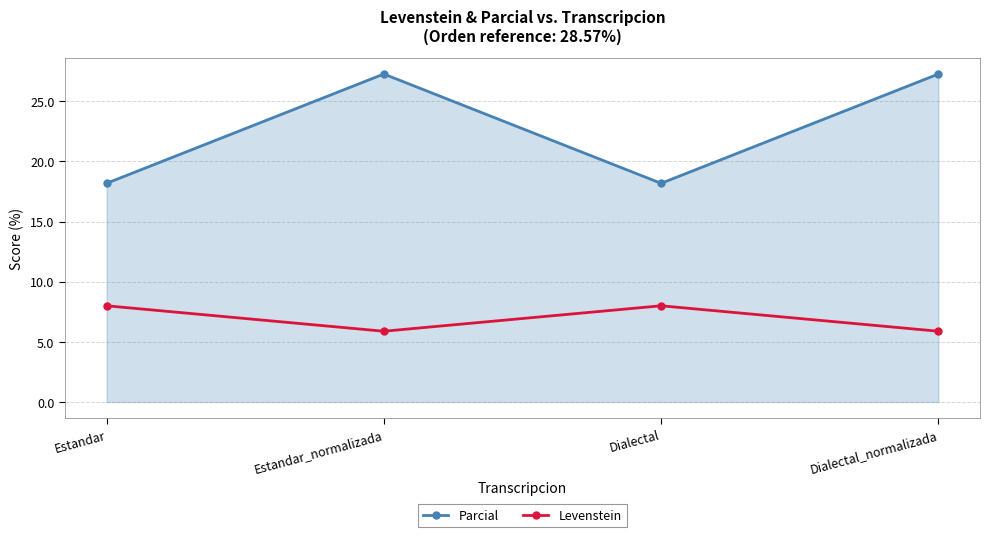

What is the total value across all series at Dialectal?

26.2